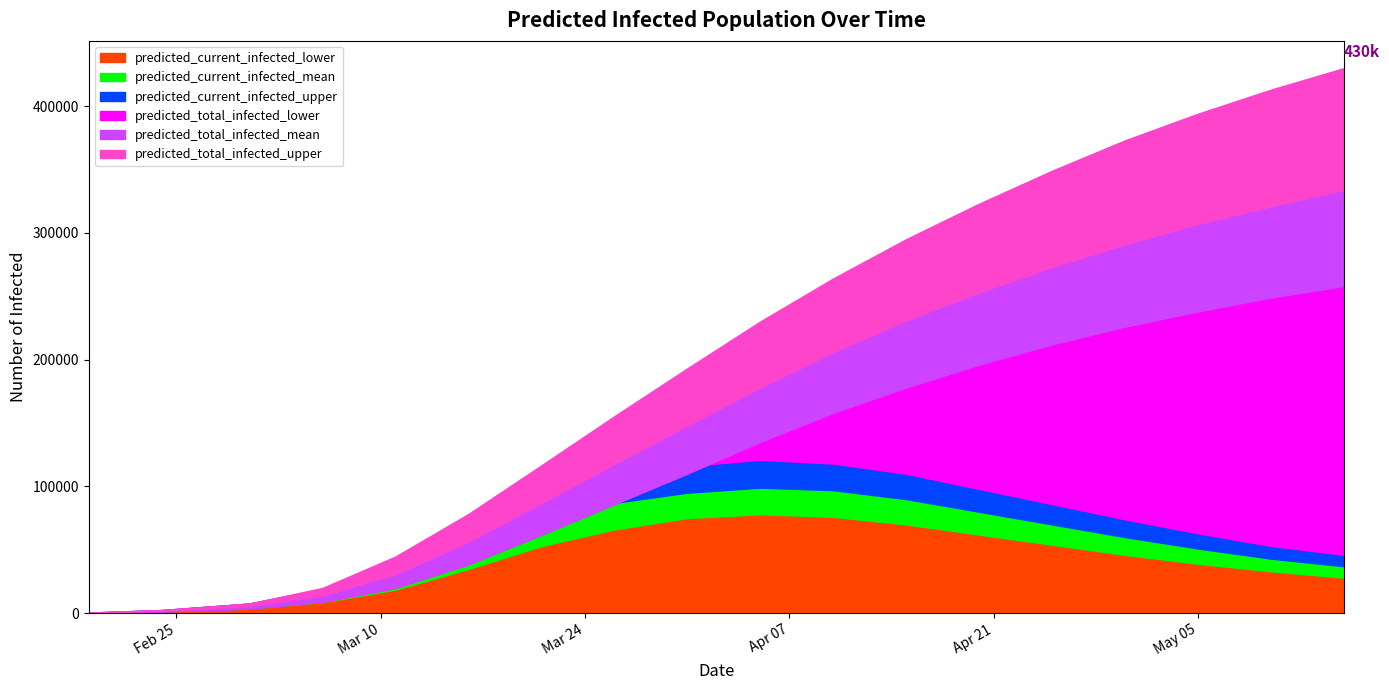

True or false: predicted_current_infected_lower has more than 2 interior local peaks.

False